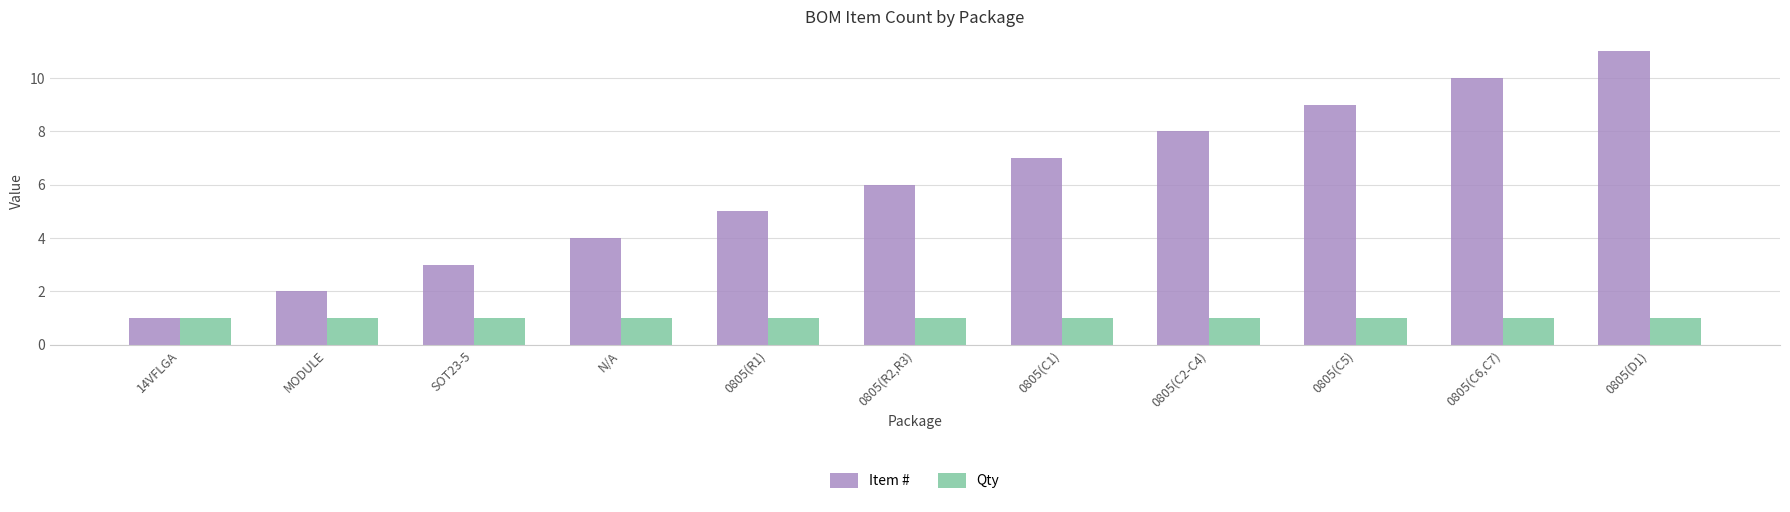

What is the difference between the highest and lowest values at 0805(R2,R3)?

5